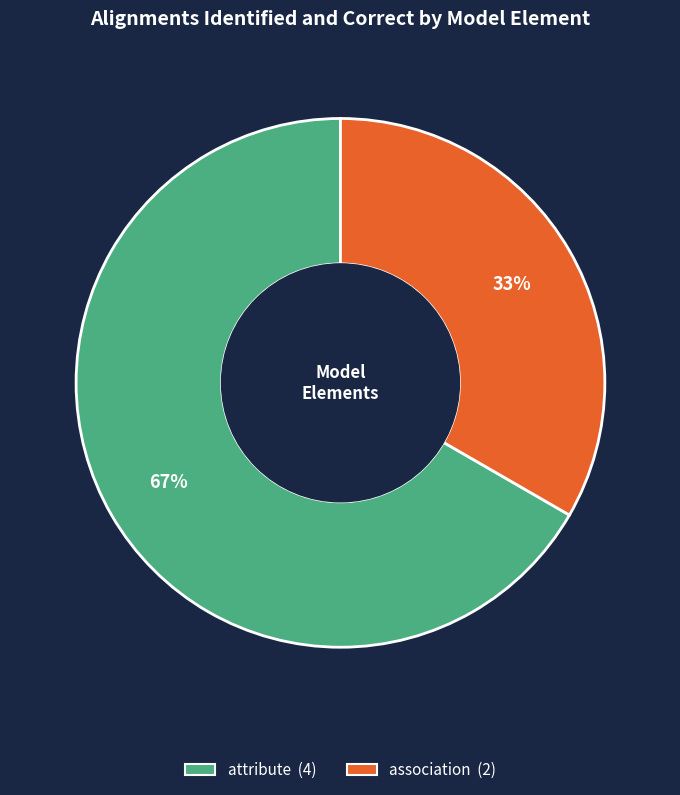

To the nearest percent, what is the average slice percentage?

50%